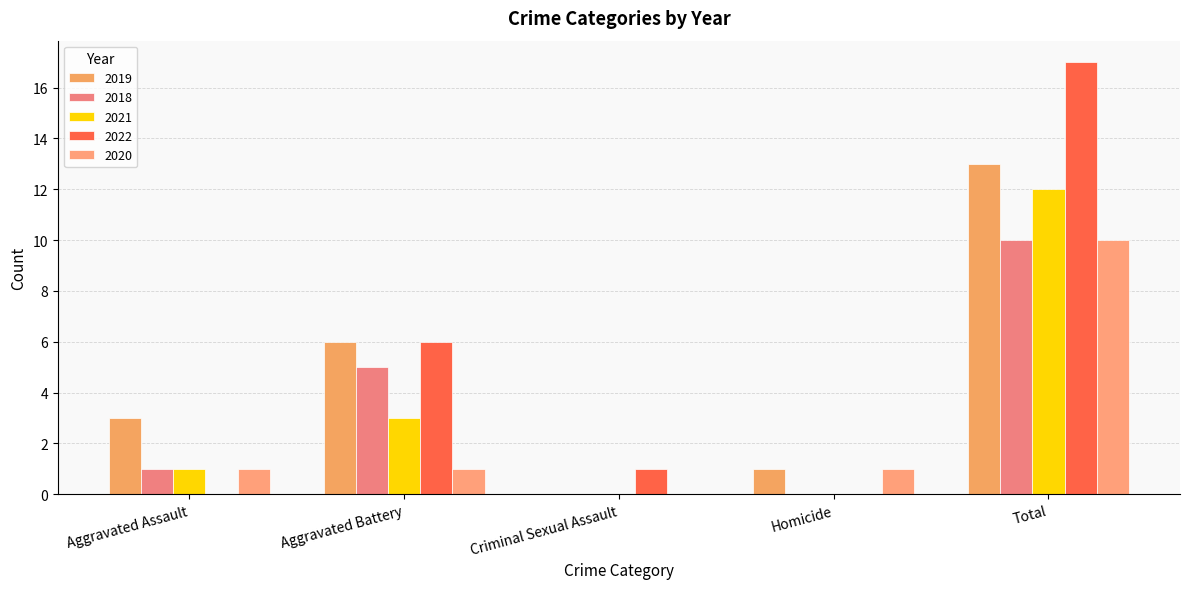

True or false: 2022 has a value of 0 at Aggravated Assault.

True